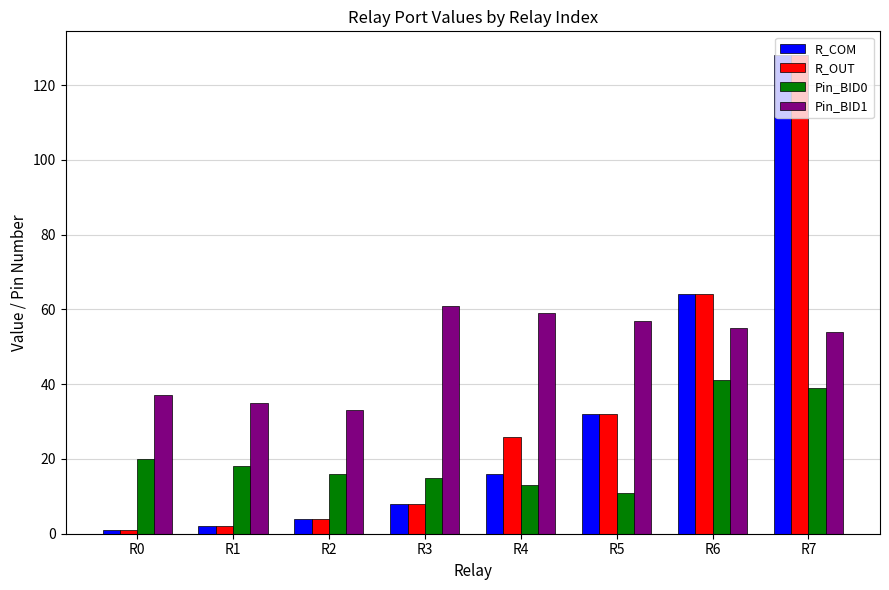

The value of Pin_BID1 at R2 is 33. True or false?

True